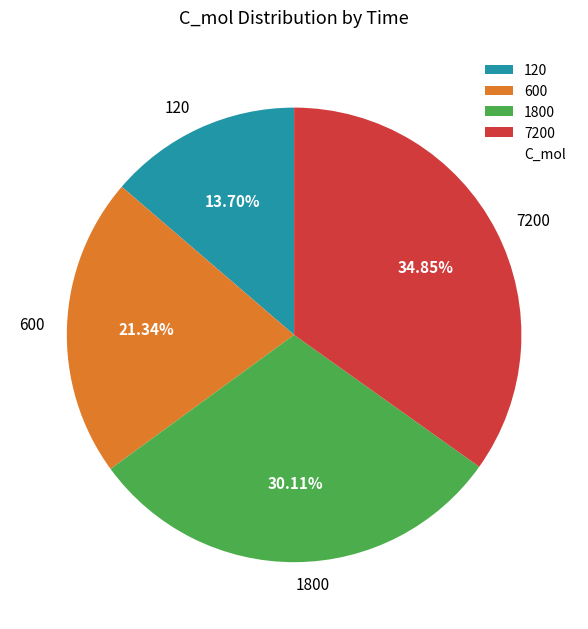

Approximately how many times larger is the value at 600 compared to 1800?

0.7